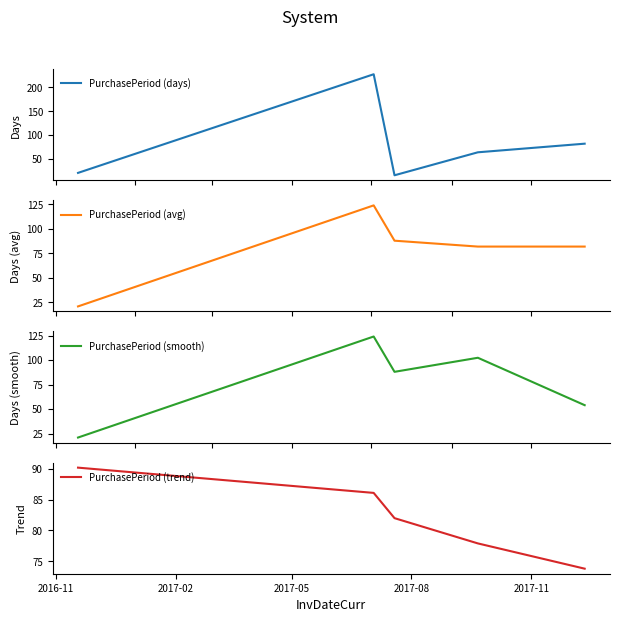

What is the highest value of the PurchasePeriod (trend) series?

90.2